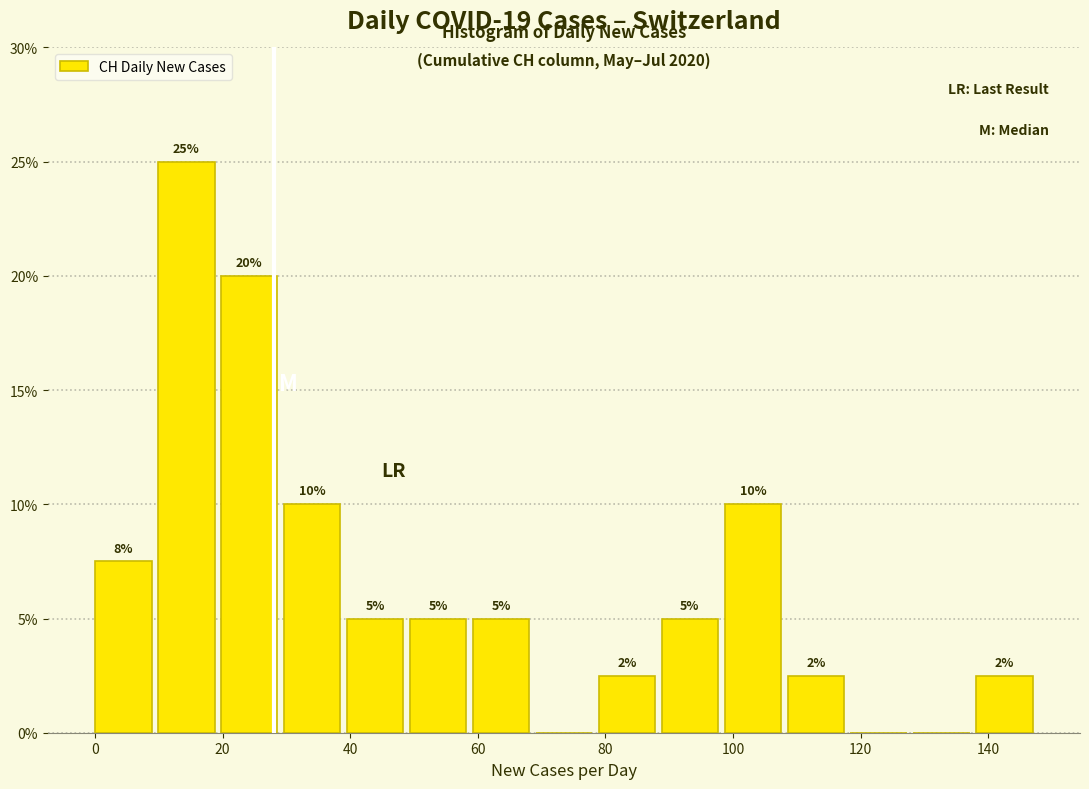

Over which range of the x-axis is the bar tallest?

10 to 20